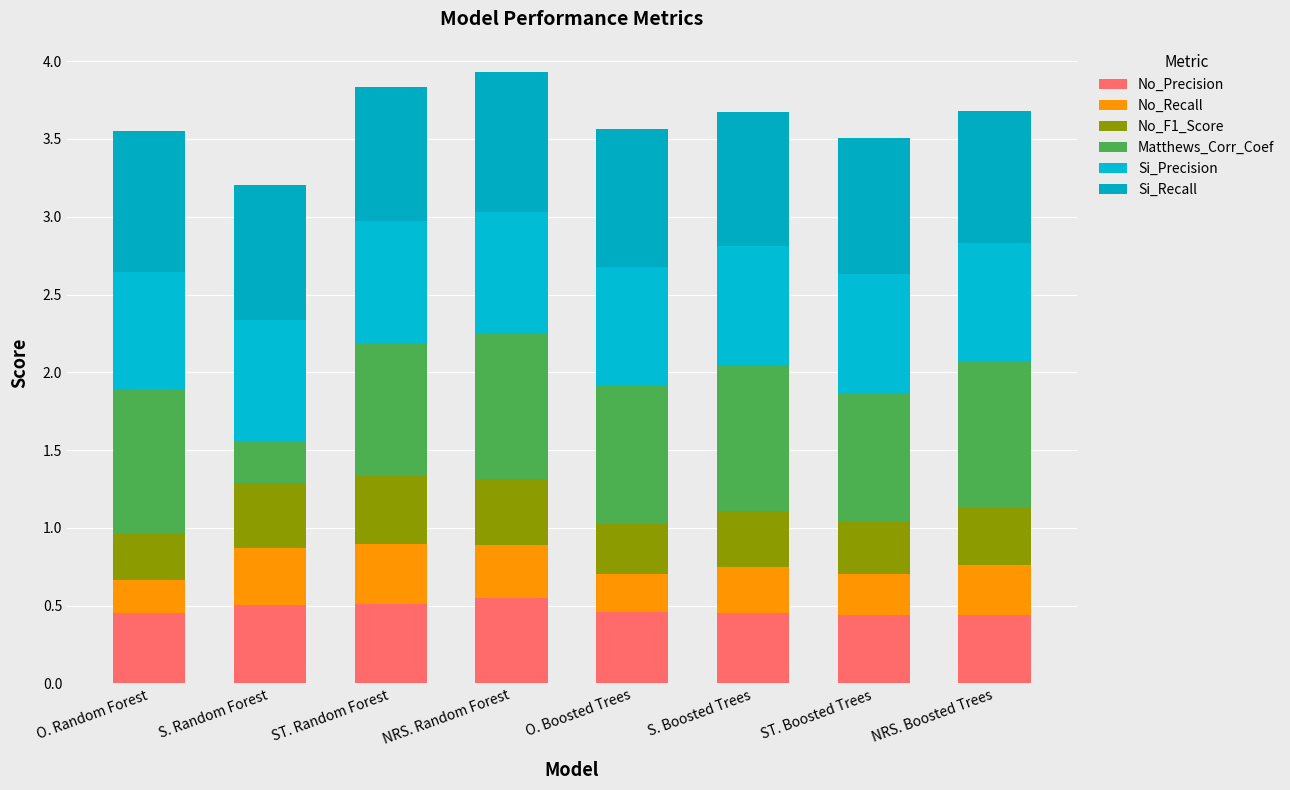

Count the number of data series in this chart.

6